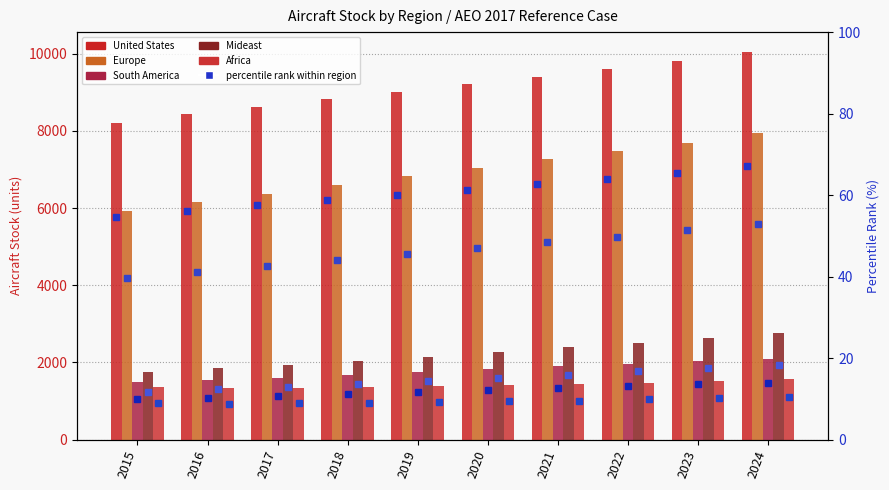

Reading right to left, list all the values displayed in this chart.

United States: 10057.8	9807.8	9602.0	9392.8	9205.0	9007.4	8817.1	8628.4	8430.3	8204.0
Europe: 7934.3	7698.2	7472.9	7258.6	7040.5	6820.0	6598.0	6374.8	6153.3	5934.0
South America: 2098.9	2040.8	1970.0	1900.7	1830.7	1762.8	1681.7	1603.3	1536.8	1489.0
Mideast: 2755.9	2626.4	2509.2	2391.0	2266.9	2150.9	2044.7	1938.7	1843.5	1753.0
Africa: 1556.1	1515.2	1474.2	1435.5	1401.7	1381.5	1362.7	1344.5	1325.8	1350.0